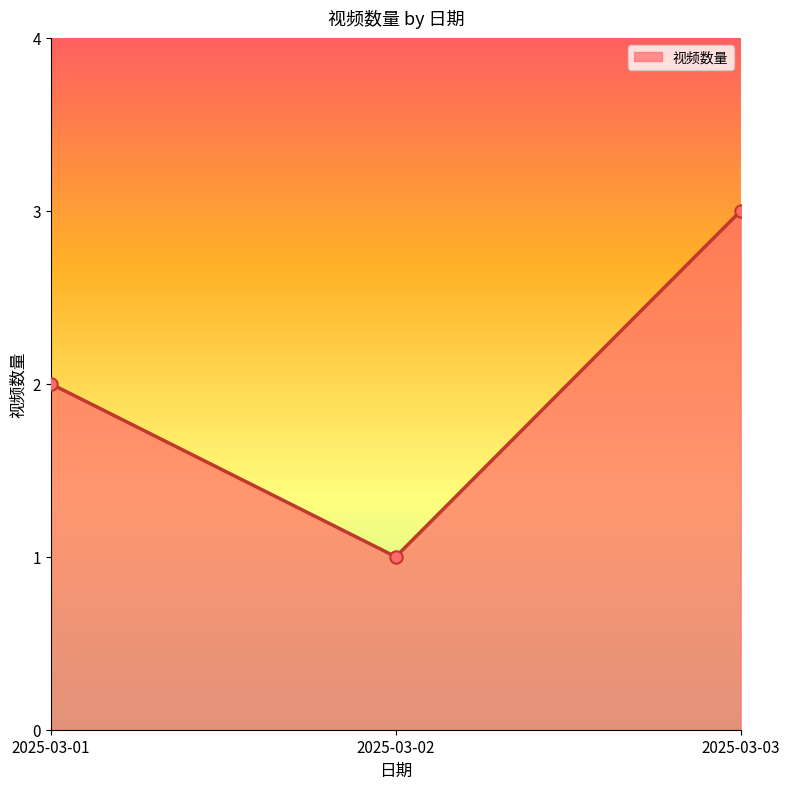

Which has a higher value, 2025-03-03 or 2025-03-02?

2025-03-03